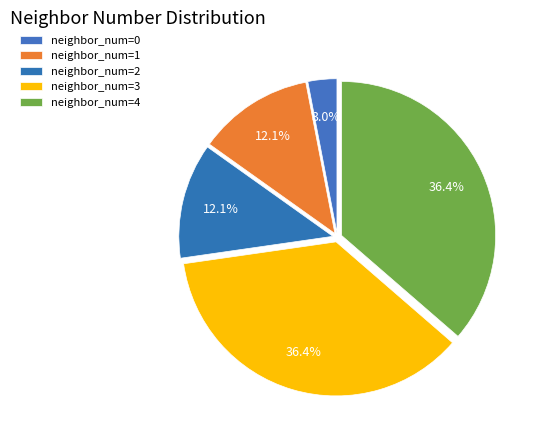

Which slice is the largest?

3